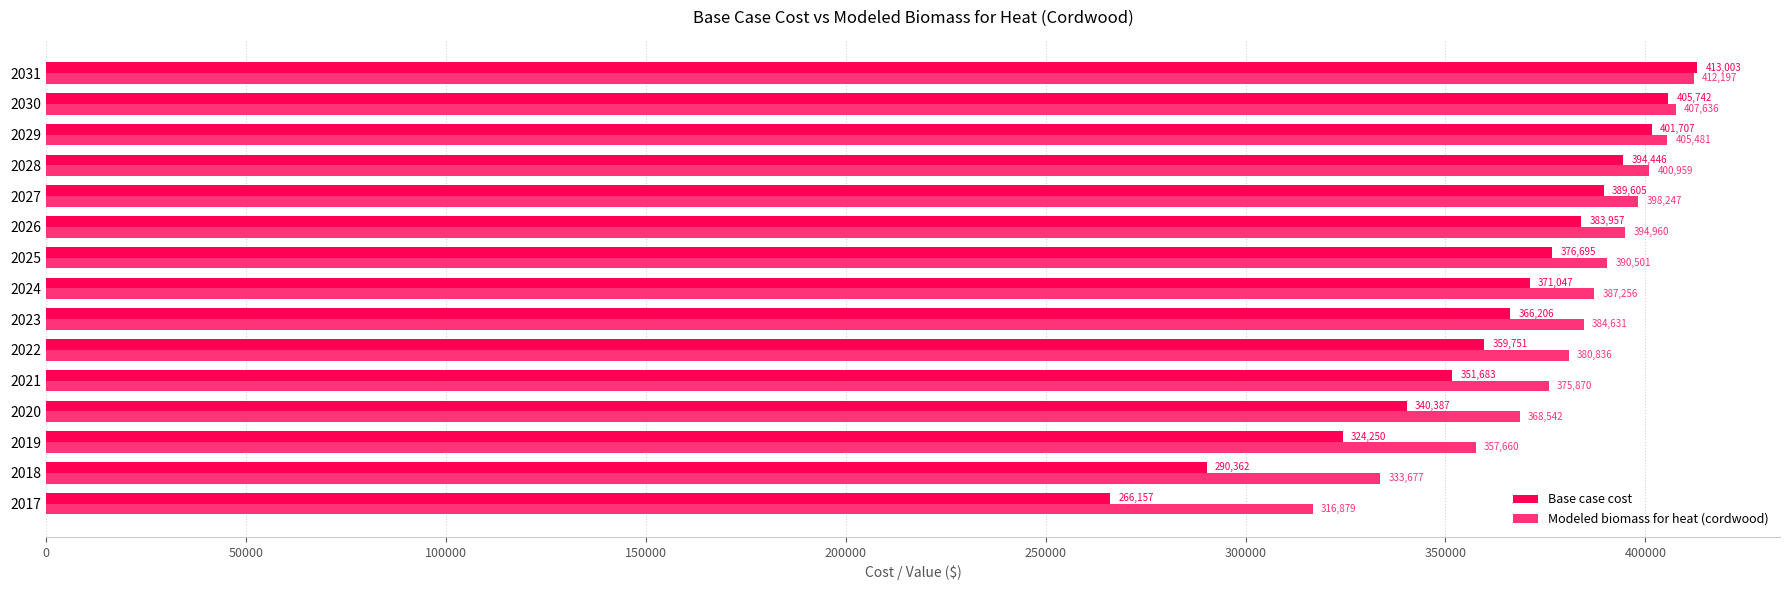

Where is Base case cost nearest to the value 339579?

2020